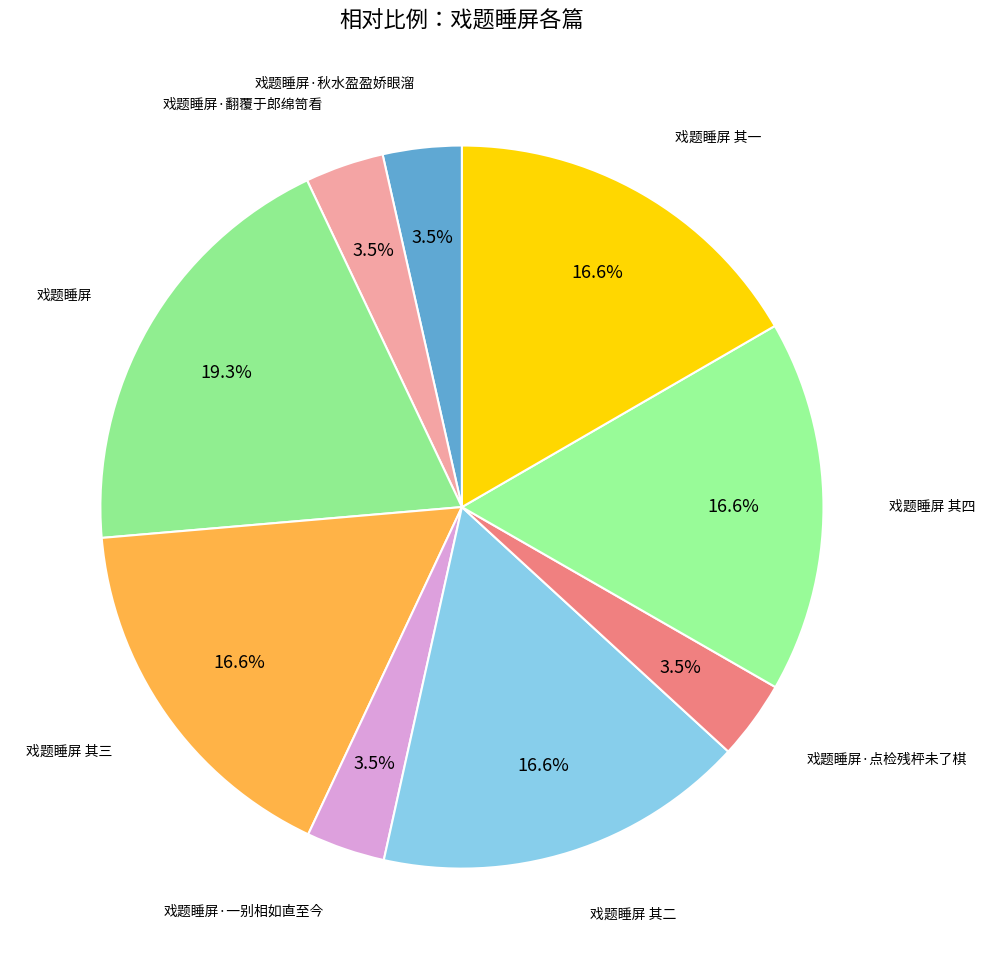

How many segments does this pie chart have?

9